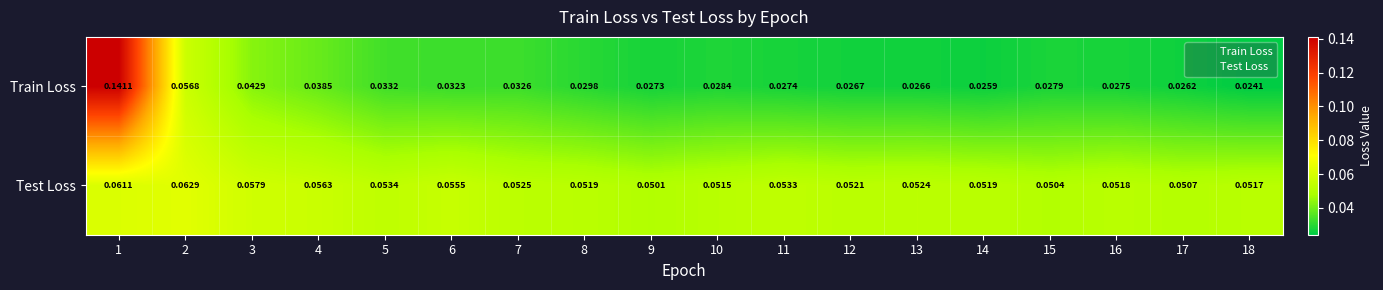

How many data points does each series have?

18